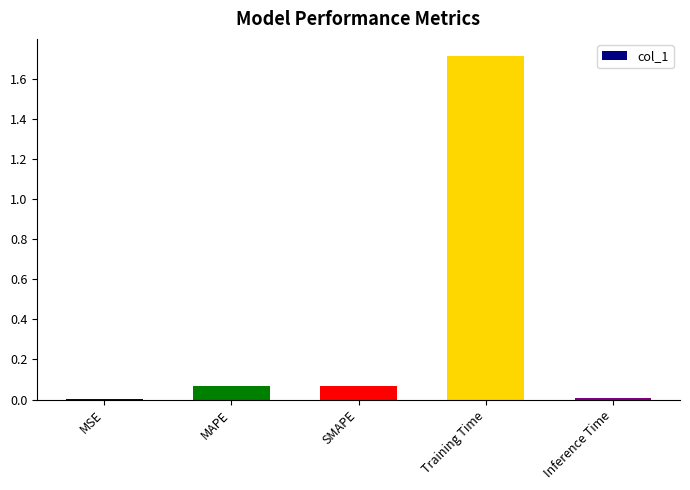

What is the maximum value shown in the chart?

1.7